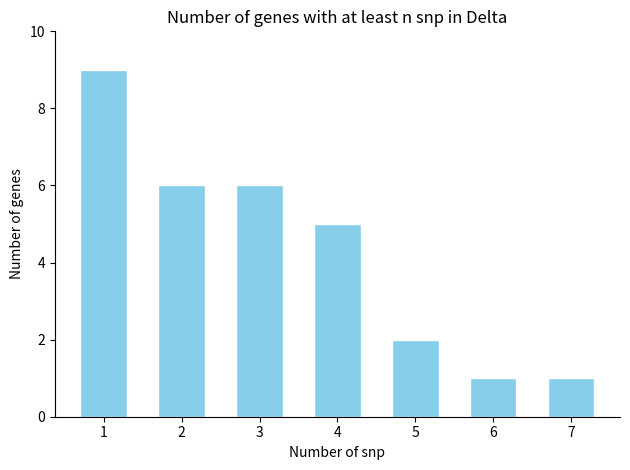

Reading left to right, what are all the values shown in this chart?

9	6	6	5	2	1	1